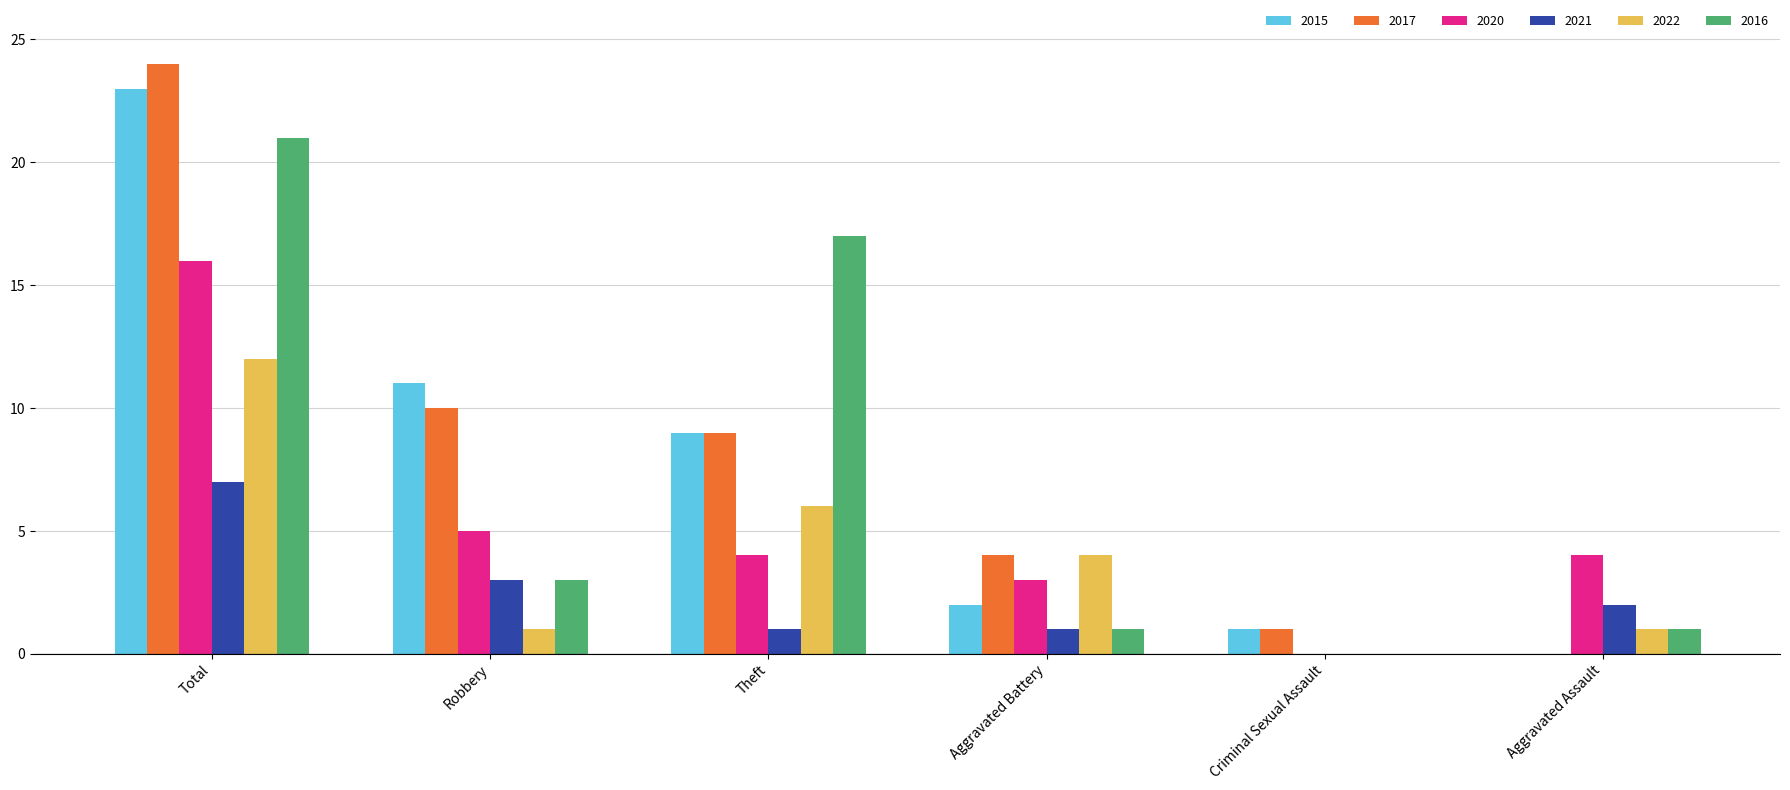

Which series has the largest range (max minus min)?

2017